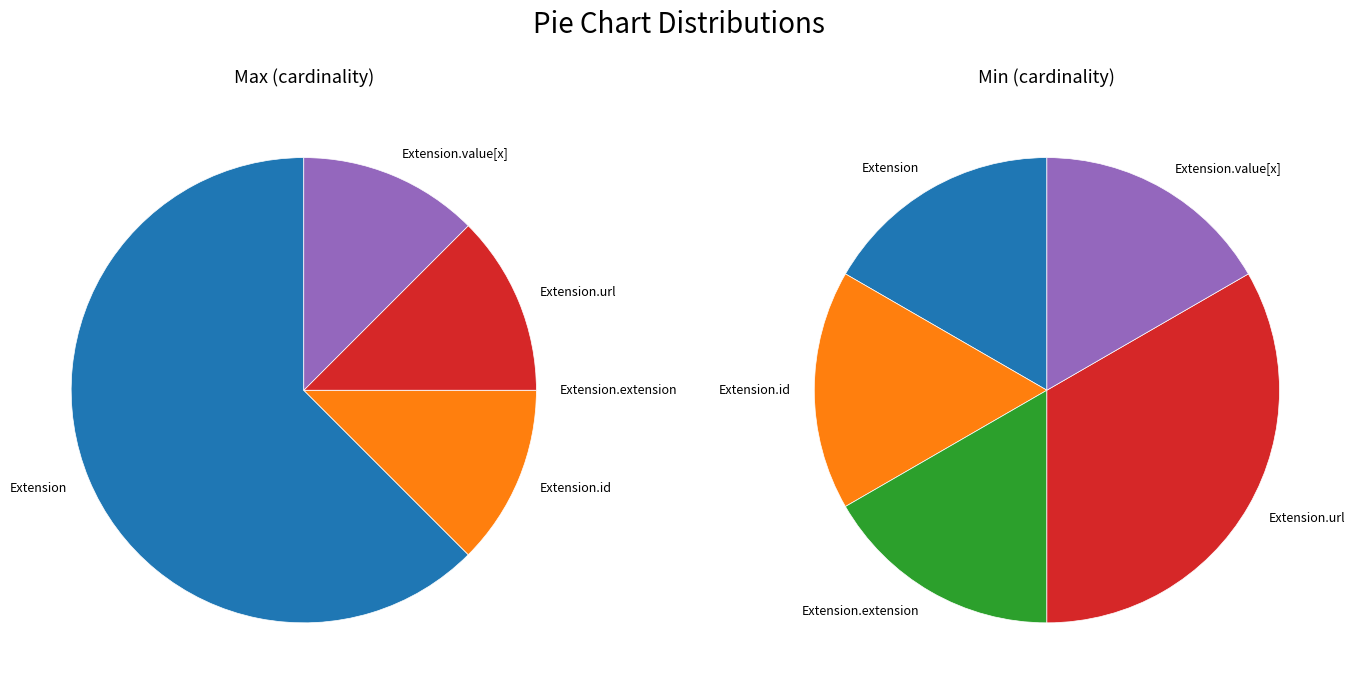

Do Extension and Extension.extension together represent more than half of the pie?

No